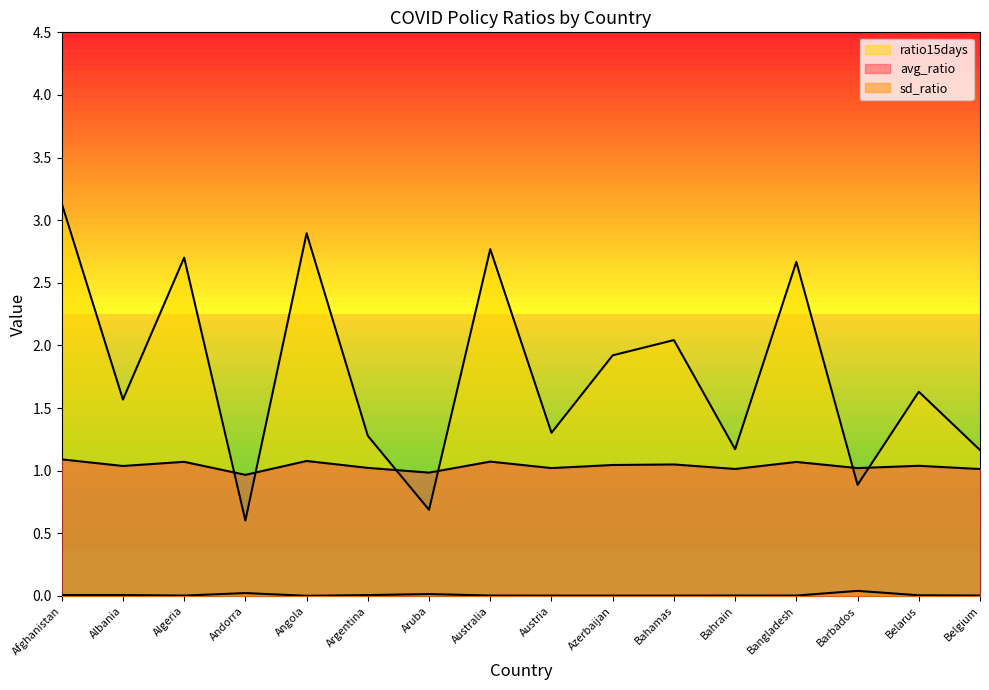

What is the difference between the highest and lowest values at Bahamas?

2.0